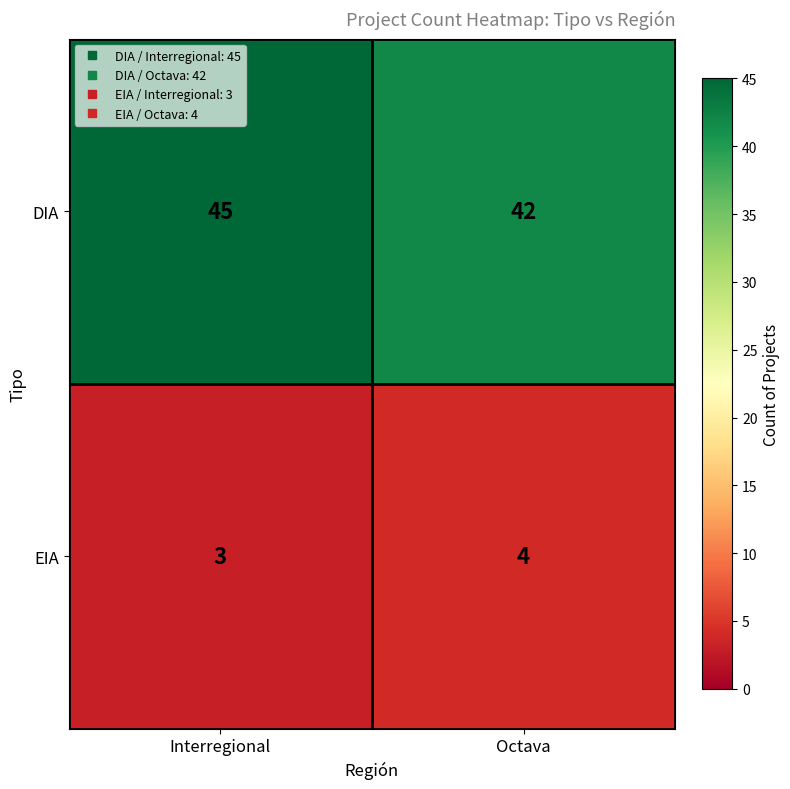

Reading right to left, what are all the values shown in this chart?

DIA: 42	45
EIA: 4	3